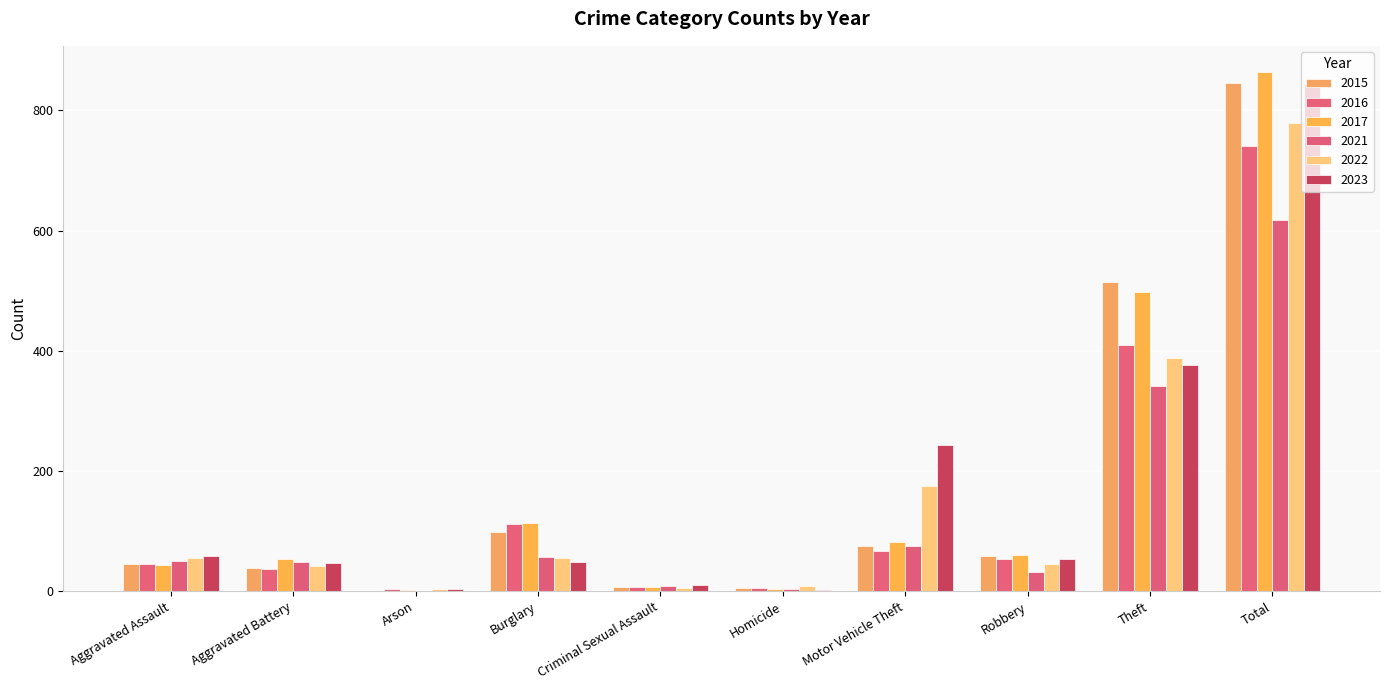

Where is 2015 nearest to the value 423?

Theft